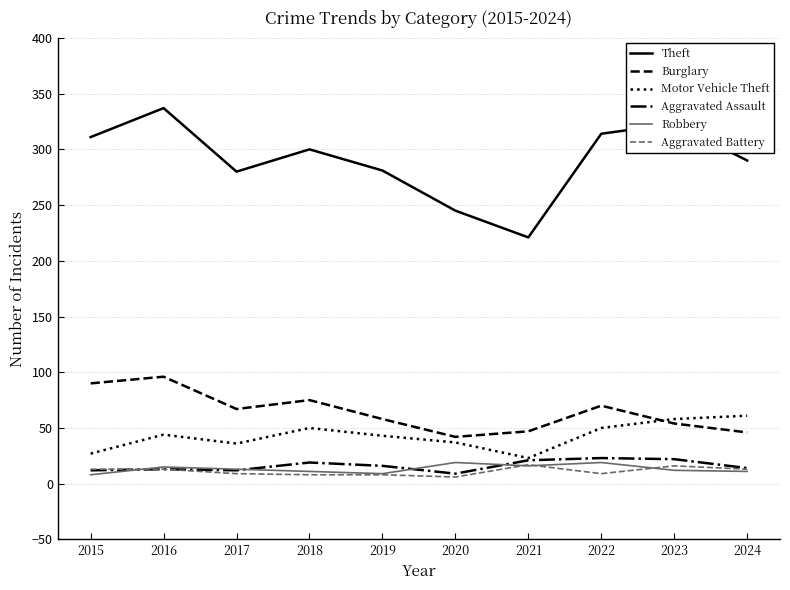

True or false: Aggravated Battery and Motor Vehicle Theft intersect in this chart.

False